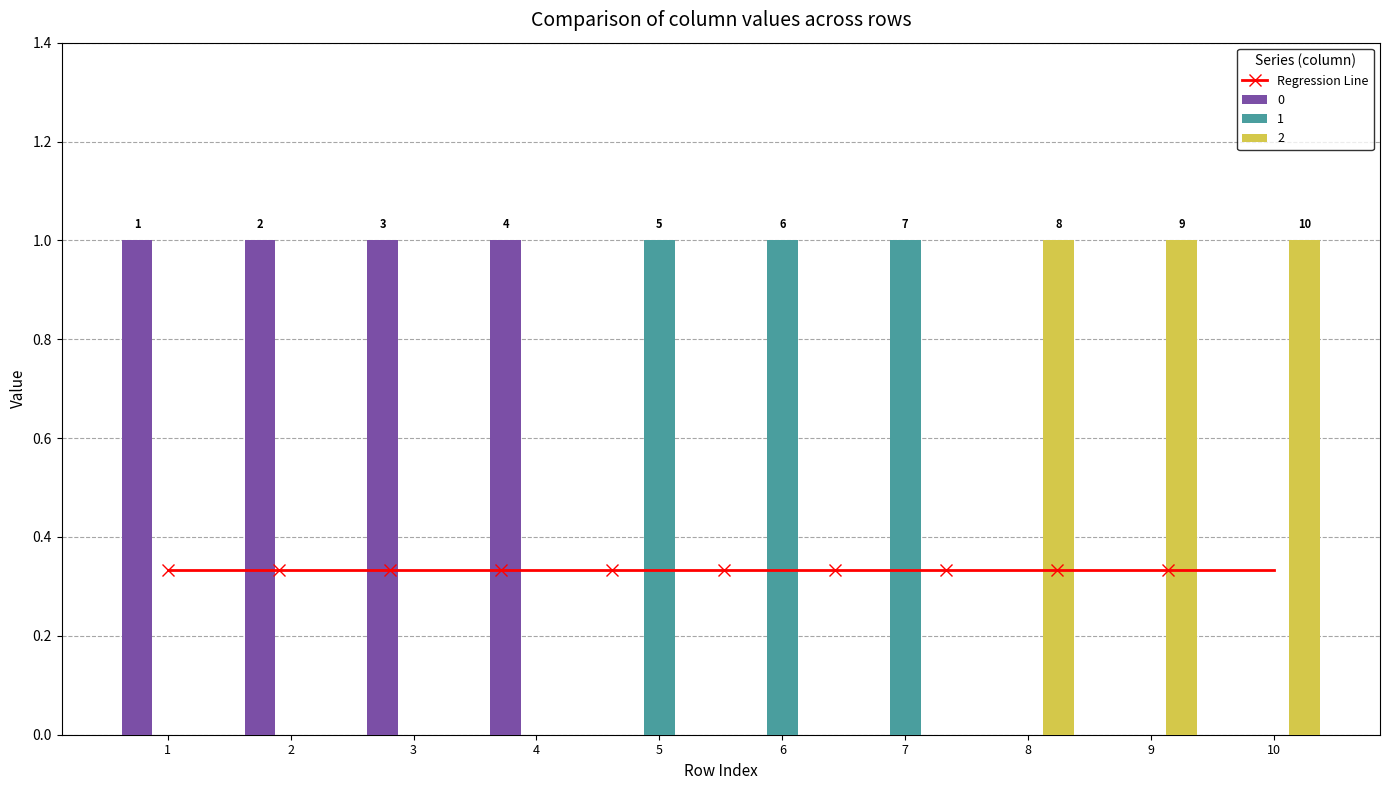

What is the difference between the second highest and second lowest values in the 0 series?

1